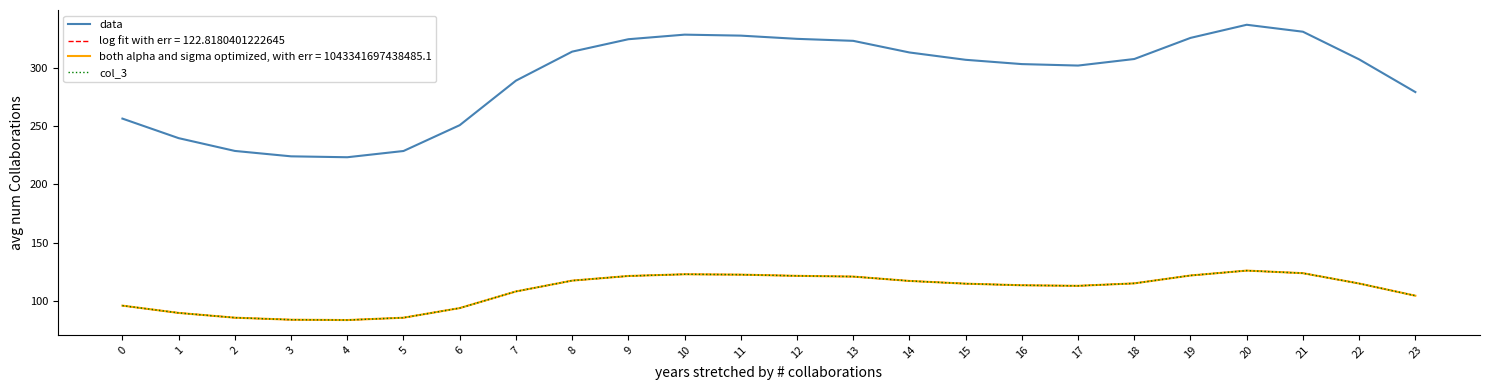

Is this an area chart (filled region under the line)?

No